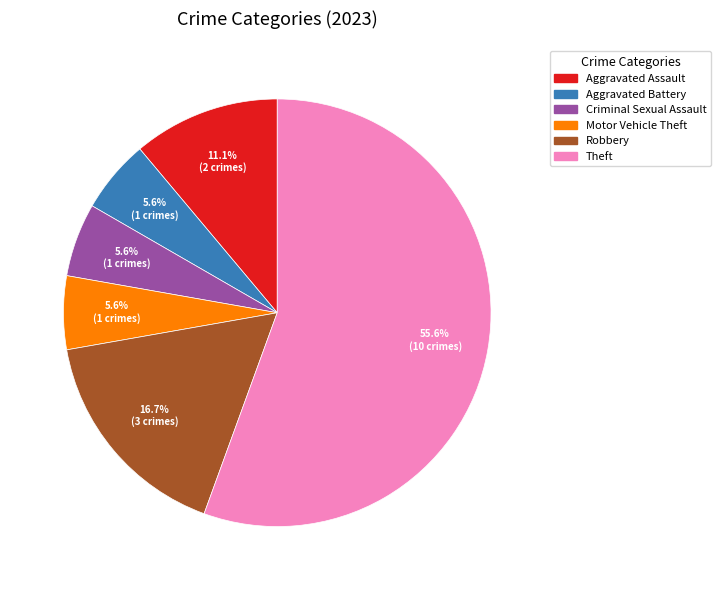

Does any single category account for the majority?

Yes